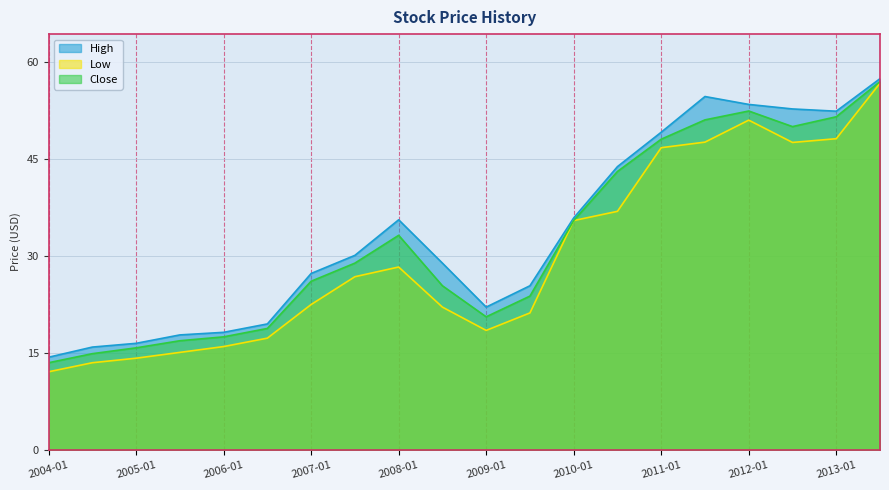

In High, how many points are lower than both neighbors (excluding endpoints)?

2